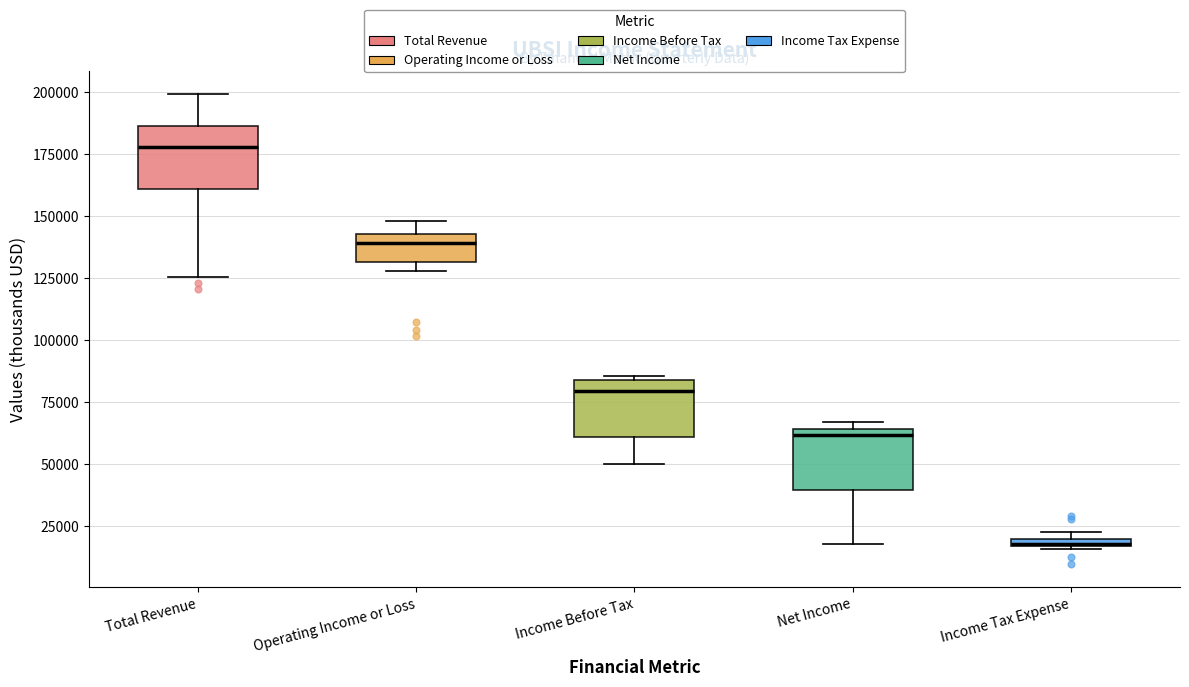

Where is the upper edge of the box for Income Tax Expense on the y-axis? The values are not printed on the chart, so give them approximately, as read against the axis.

20000